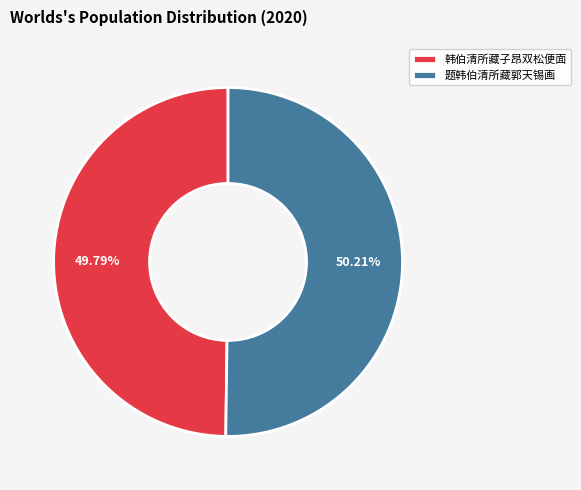

Approximately how many times larger is the value at 题韩伯清所藏郭天锡画 compared to 韩伯清所藏子昂双松便面?

1.0